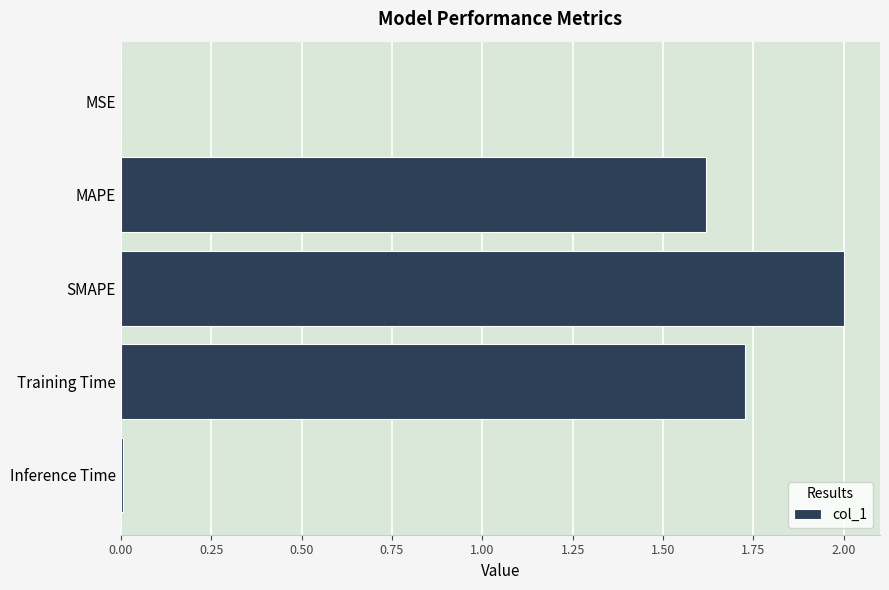

Where is the data nearest to the value 1?

MAPE